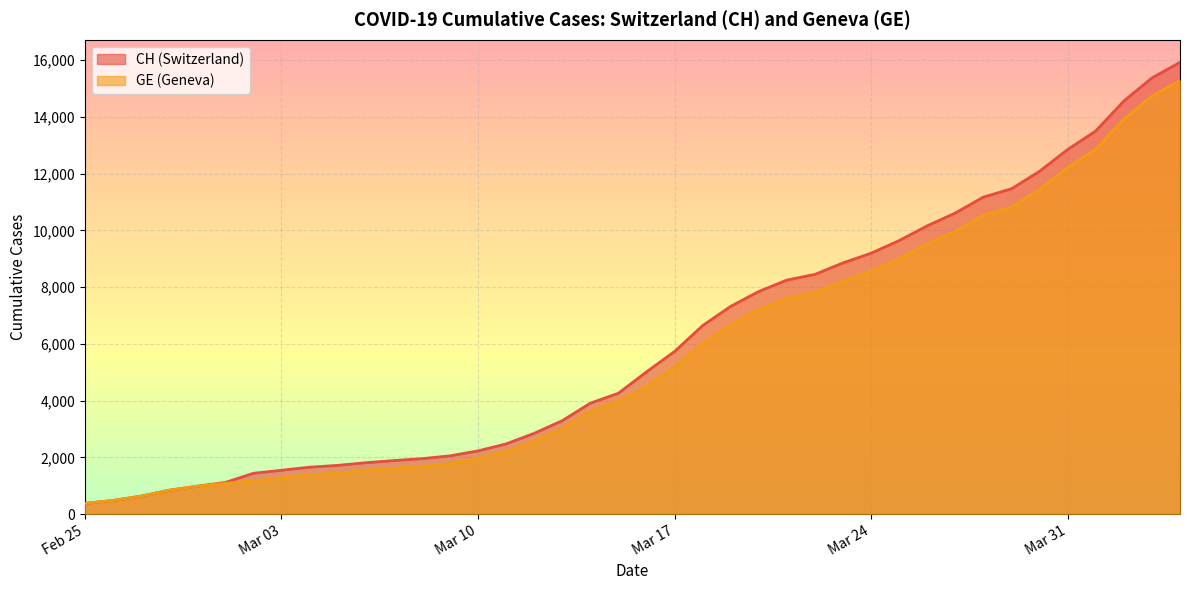

List the series in order of their overall mean, lowest first.

GE, CH